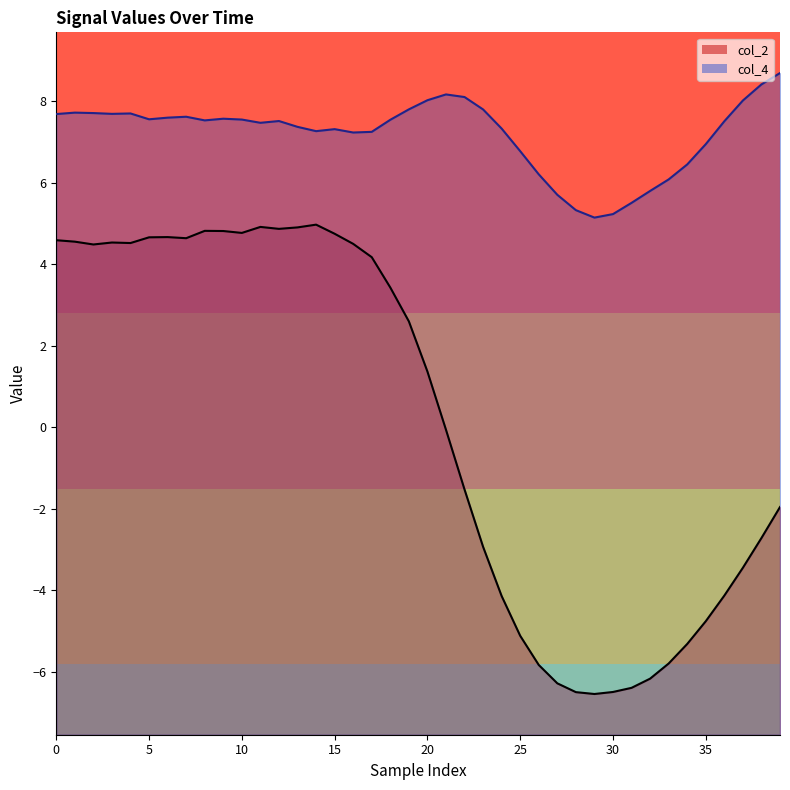

Between 35 and 30, which is larger?

35